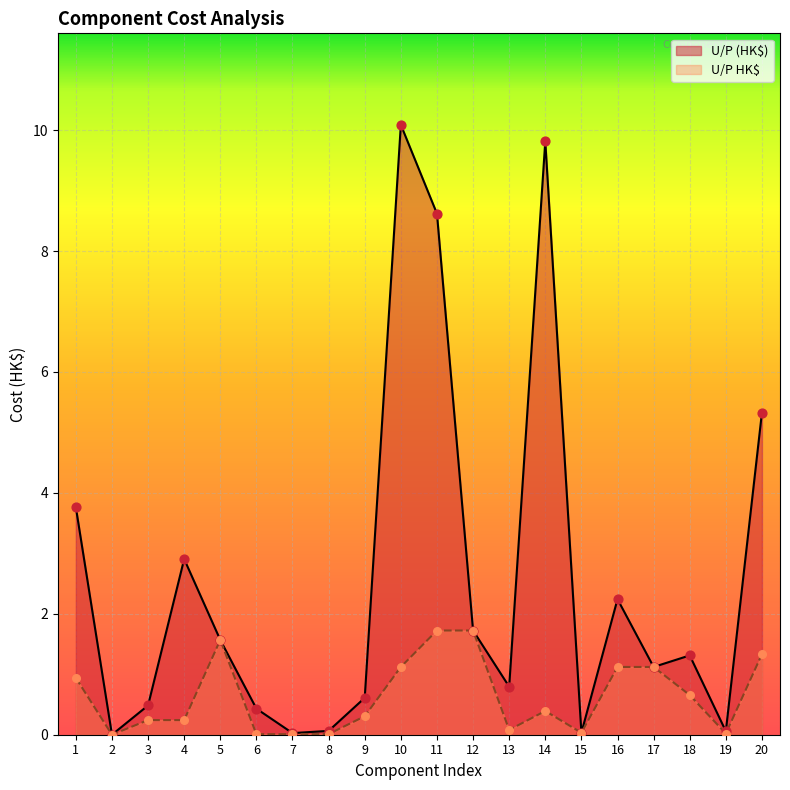

What are all the series names shown in the legend?

U/P (HK$), U/P HK$